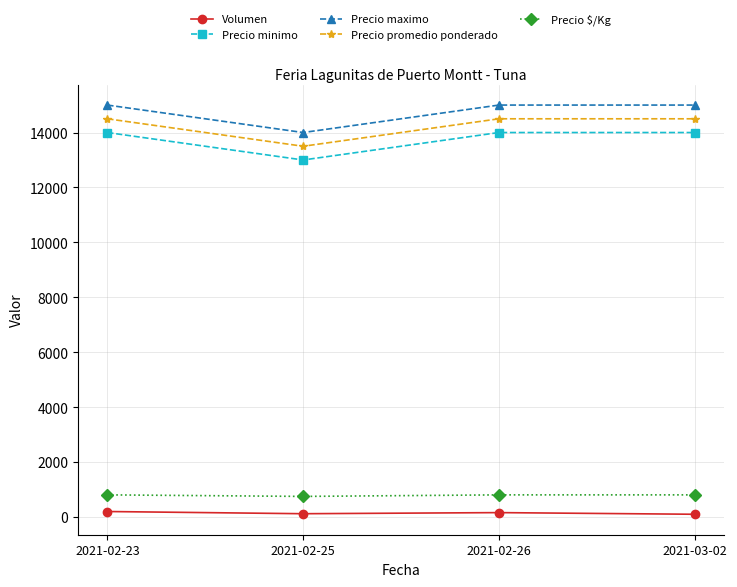

What position from the left is 2021-02-23?

1